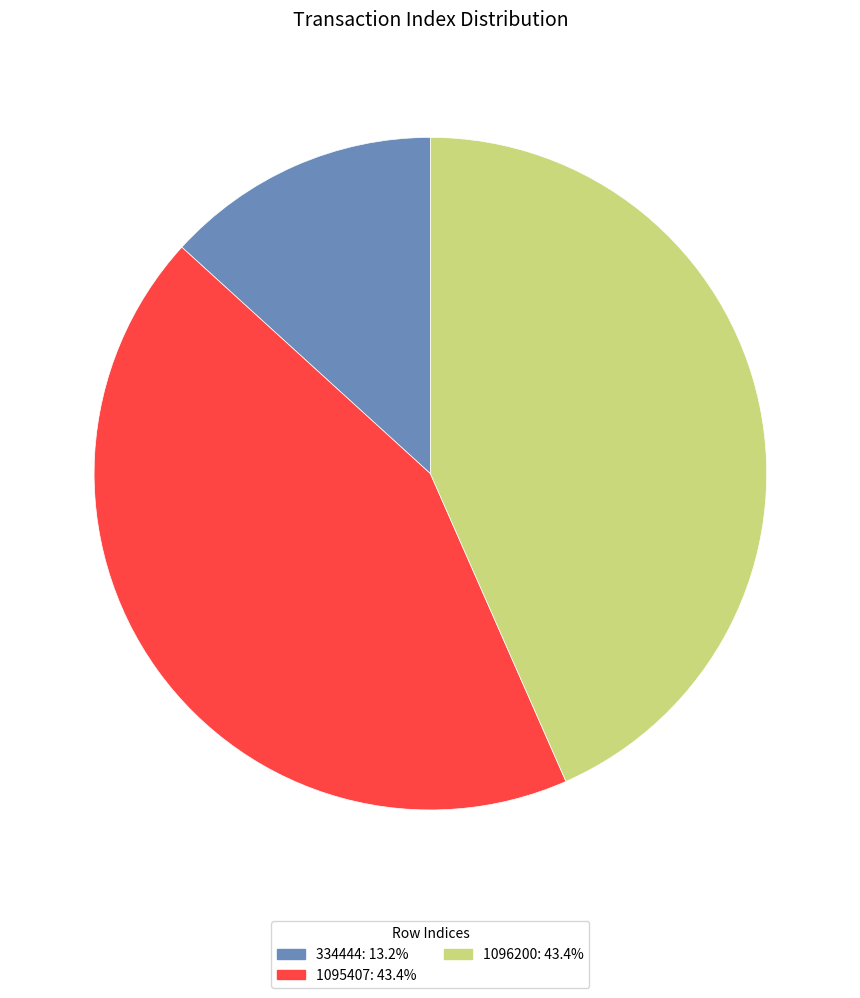

True or false: 1095407 accounts for 43% of the total.

True